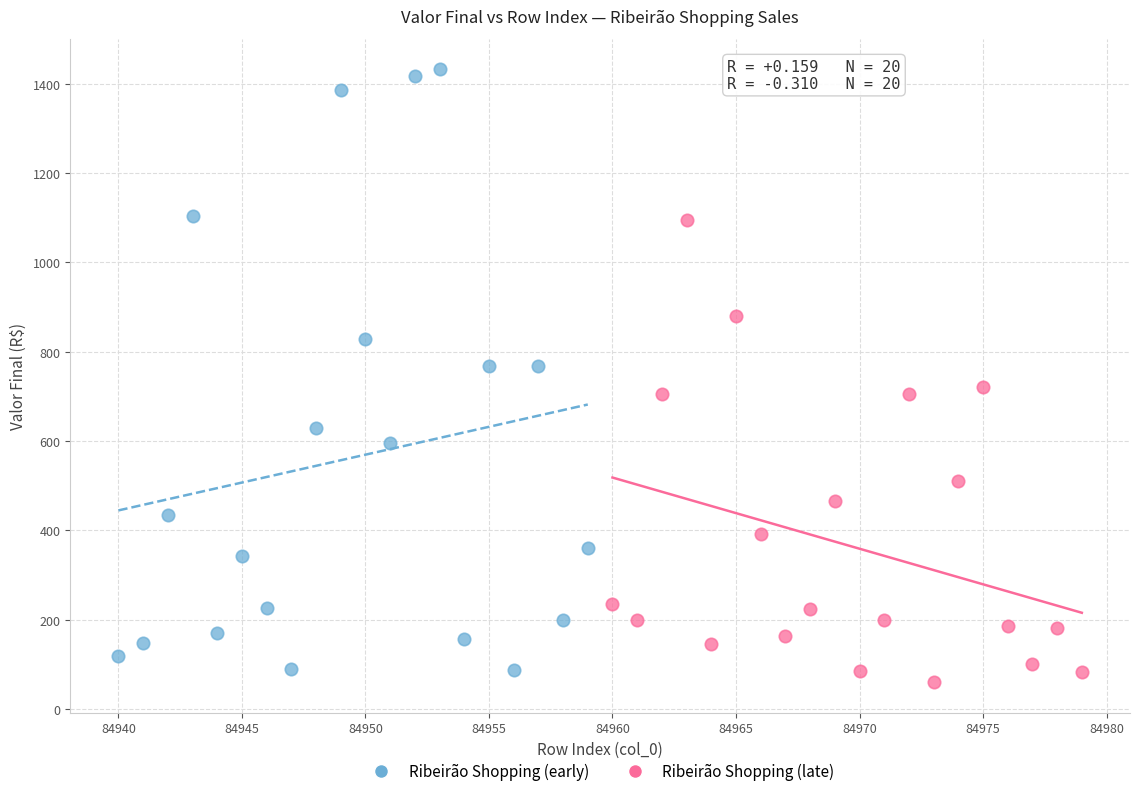

What are all the series names shown in the legend?

Ribeirão Shopping (early), Ribeirão Shopping (late)